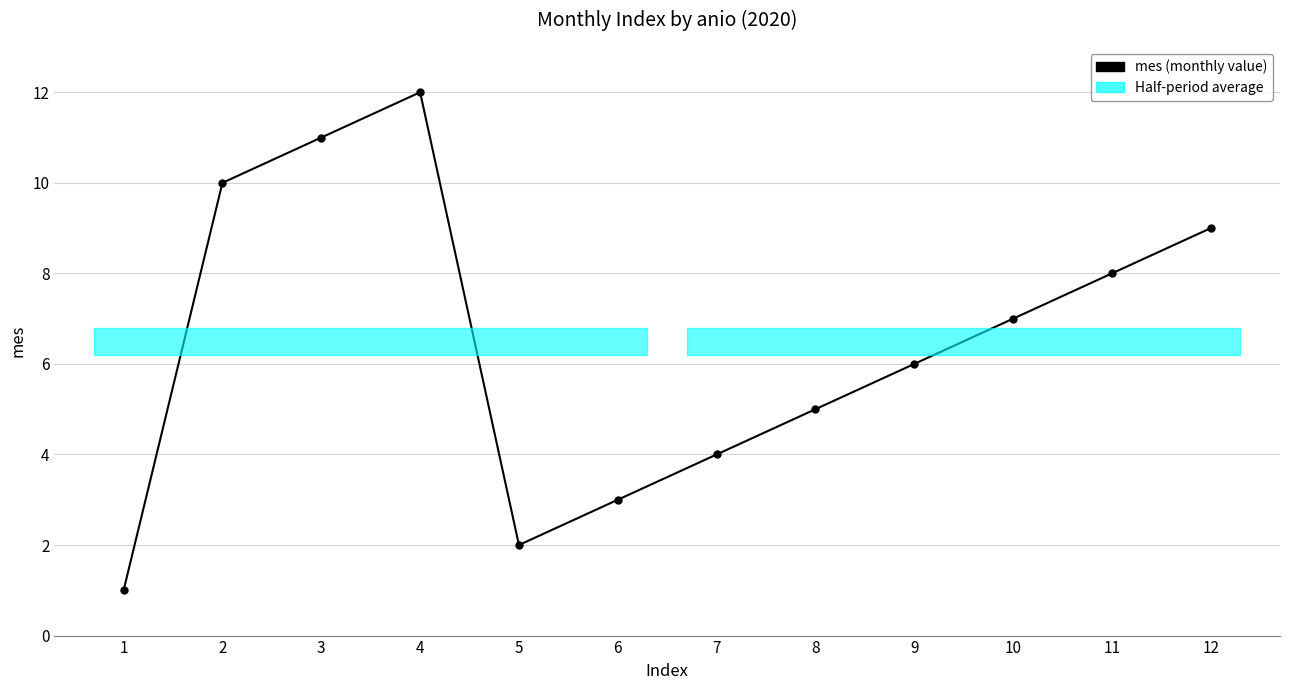

True or false: the data shows 5 at 8.

True